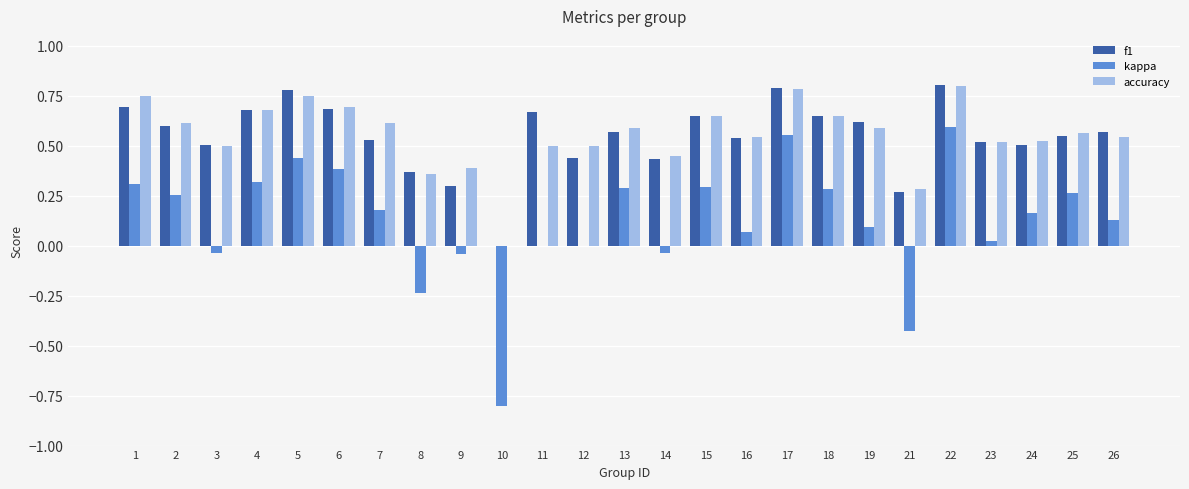

What is the sum of all f1 values?

13.7